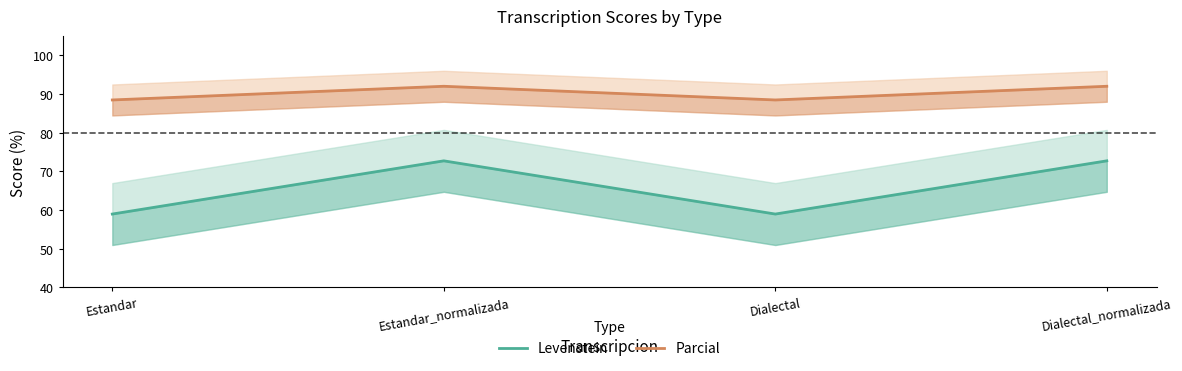

What is the greatest value displayed?

92.0